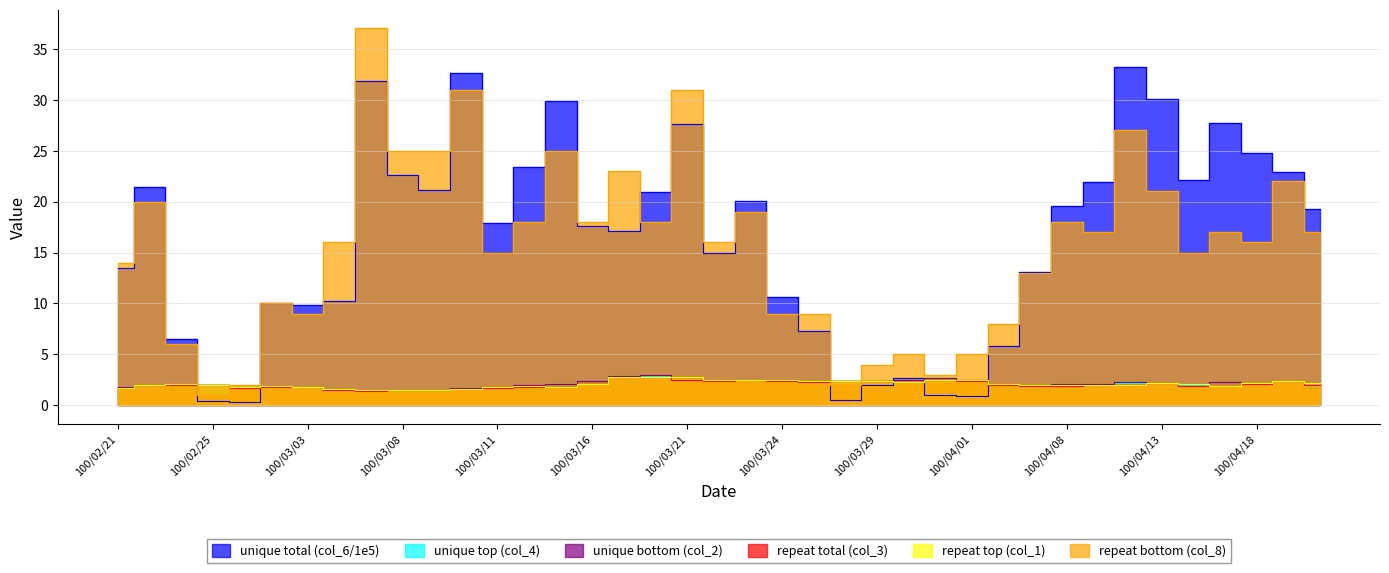

True or false: repeat top (col_1) and repeat bottom (col_8) intersect in this chart.

True